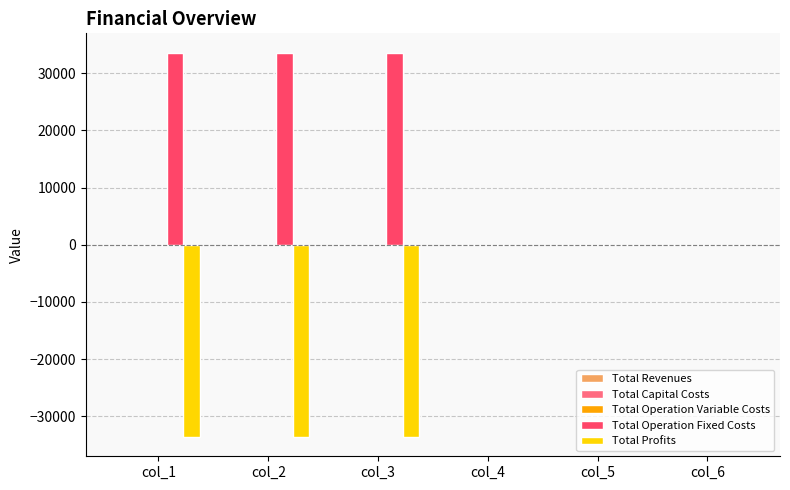

Which series has the largest total across all categories?

Total Operation Fixed Costs